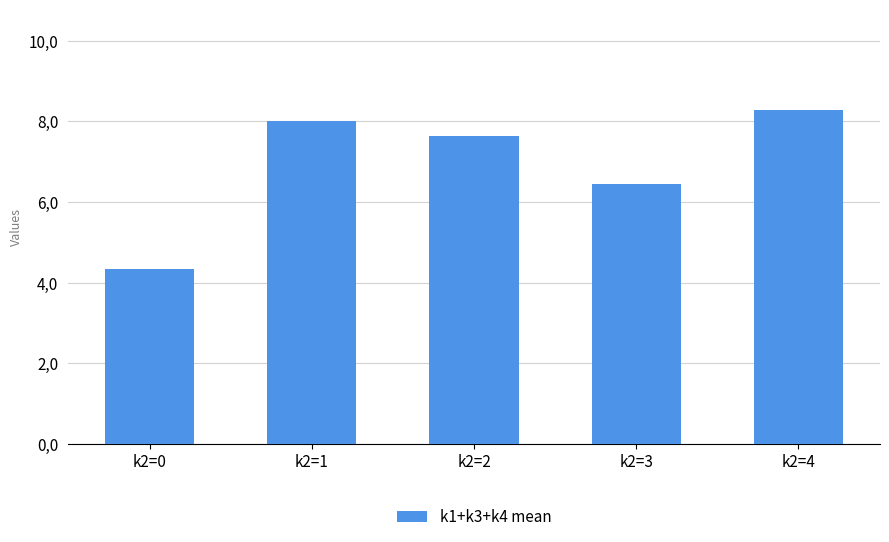

Rank the categories by value from lowest to highest.

k2=0, k2=3, k2=2, k2=1, k2=4